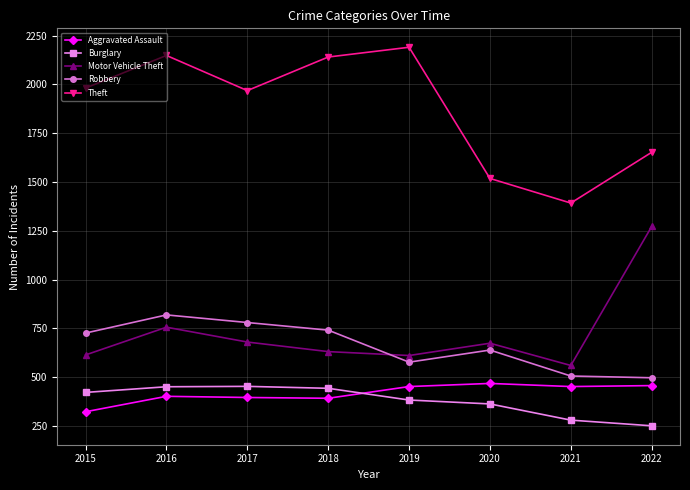

What is the difference between the highest and lowest values at 2021?

1112